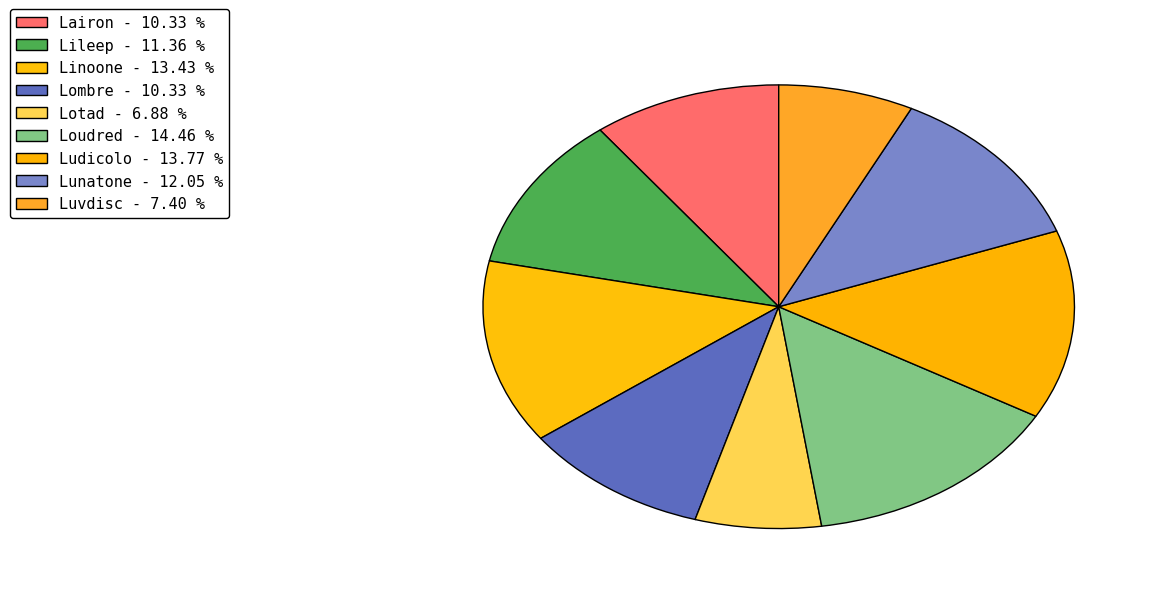

To the nearest percent, what is the average slice percentage?

11%